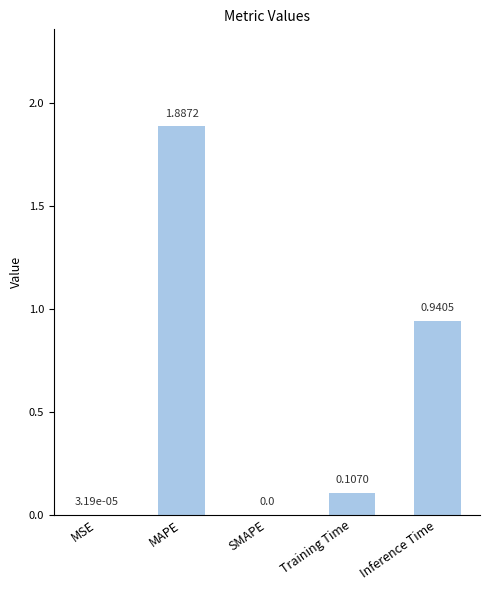

Which category has the highest value across all series?

MAPE